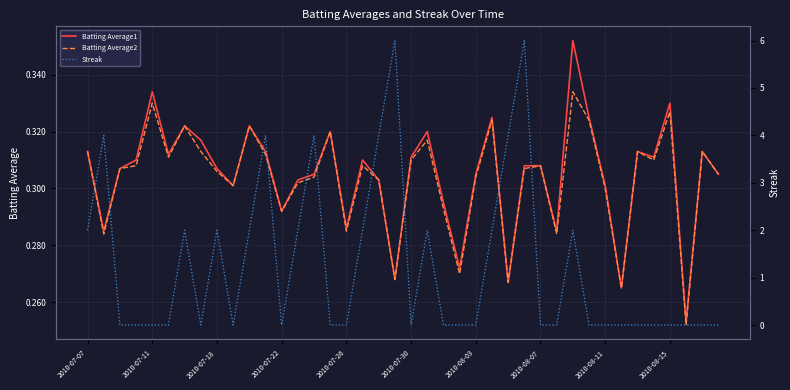

At how many categories does at least one series exceed 5?

2